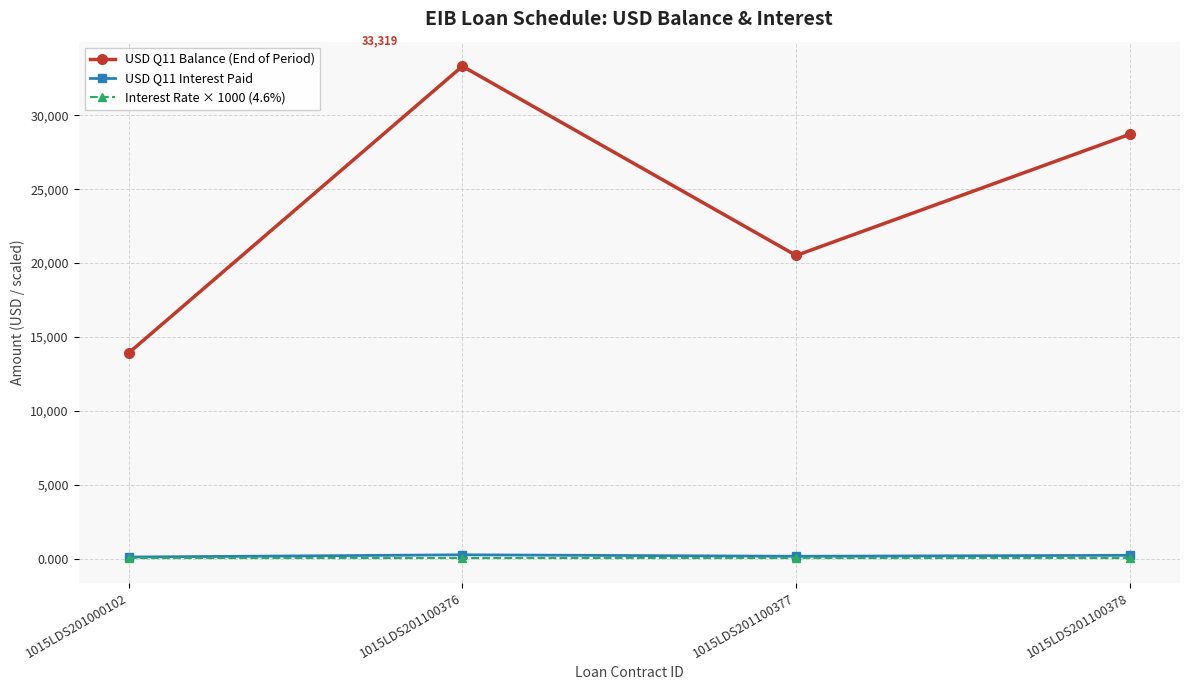

True or false: USD Q11 Balance (End of Period) and USD Q11 Interest Paid cross at least once.

False